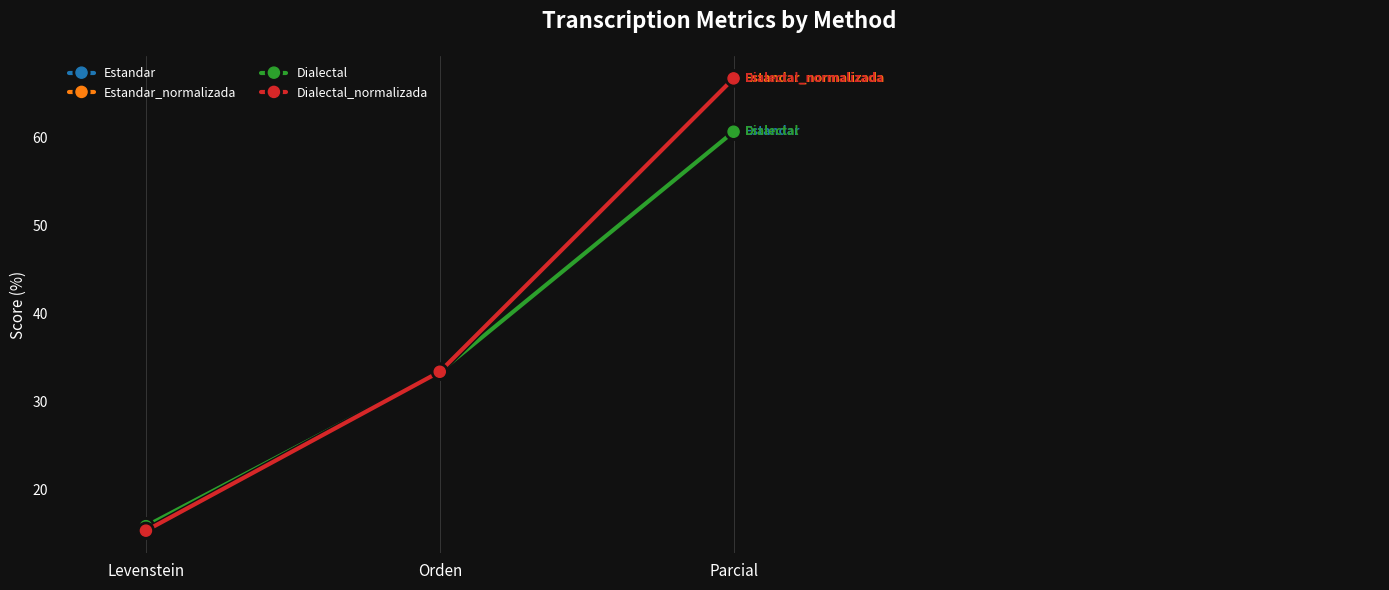

What is the value of the Dialectal point at the 2nd from the left?

33.3